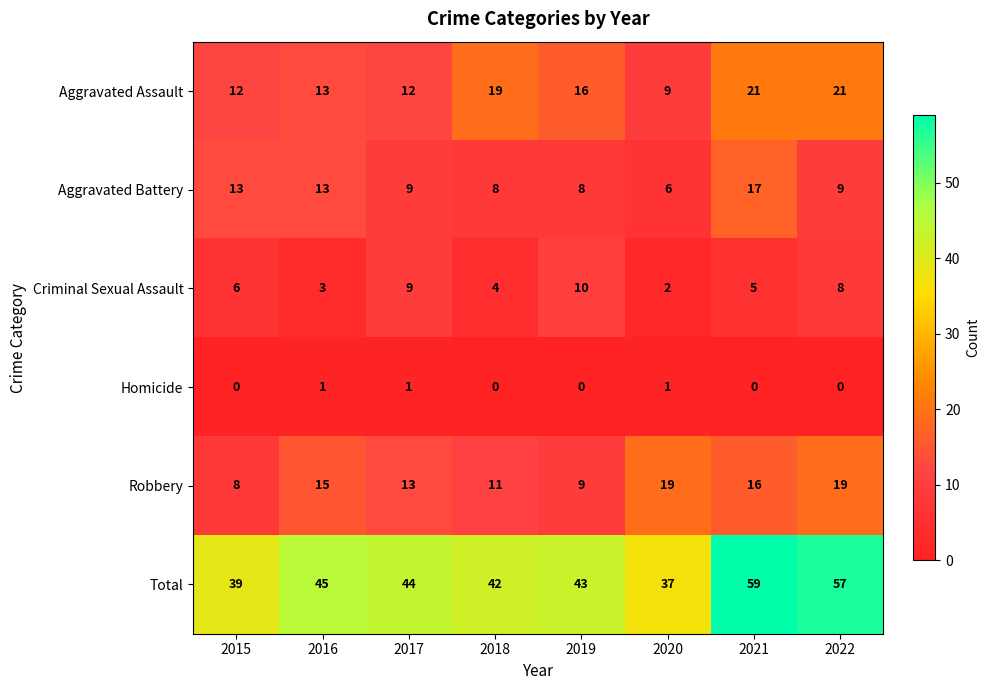

Rank the series at 2021 from highest to lowest value.

Total, Aggravated Assault, Aggravated Battery, Robbery, Criminal Sexual Assault, Homicide